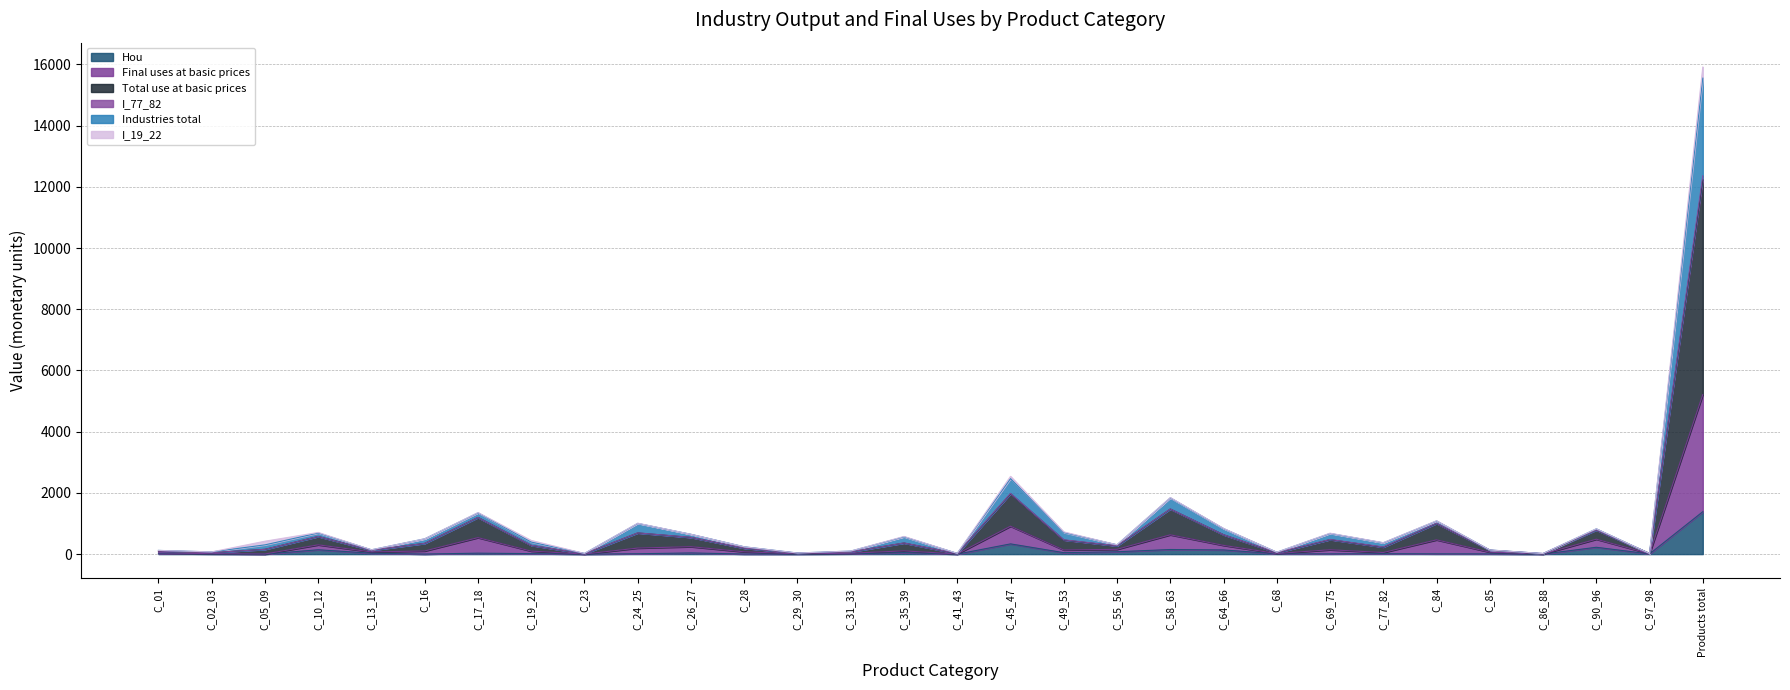

At which label does Hou reach its peak?

Products total